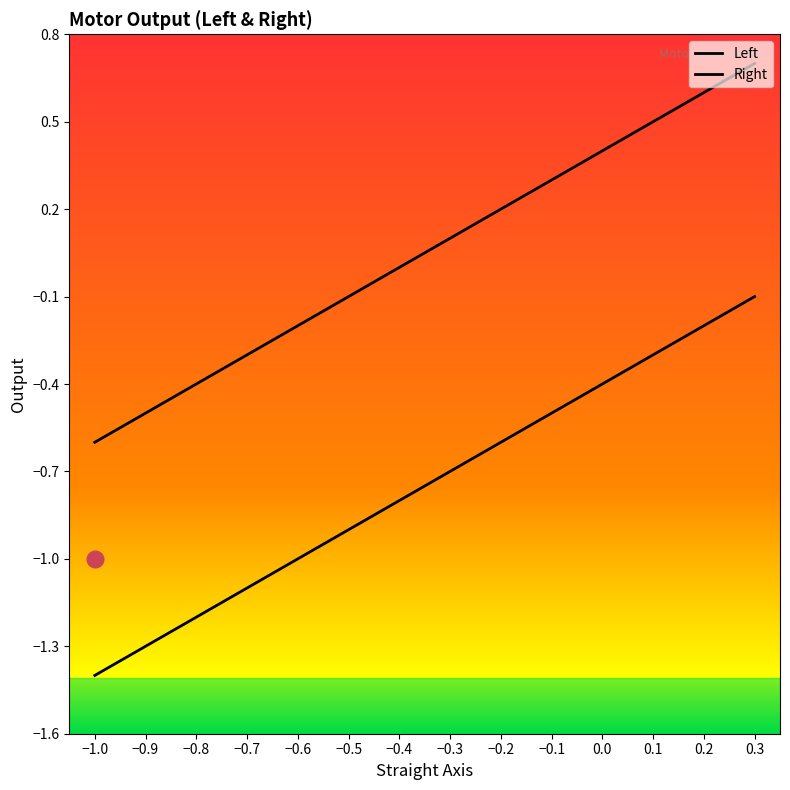

Which series has the largest range (max minus min)?

Left